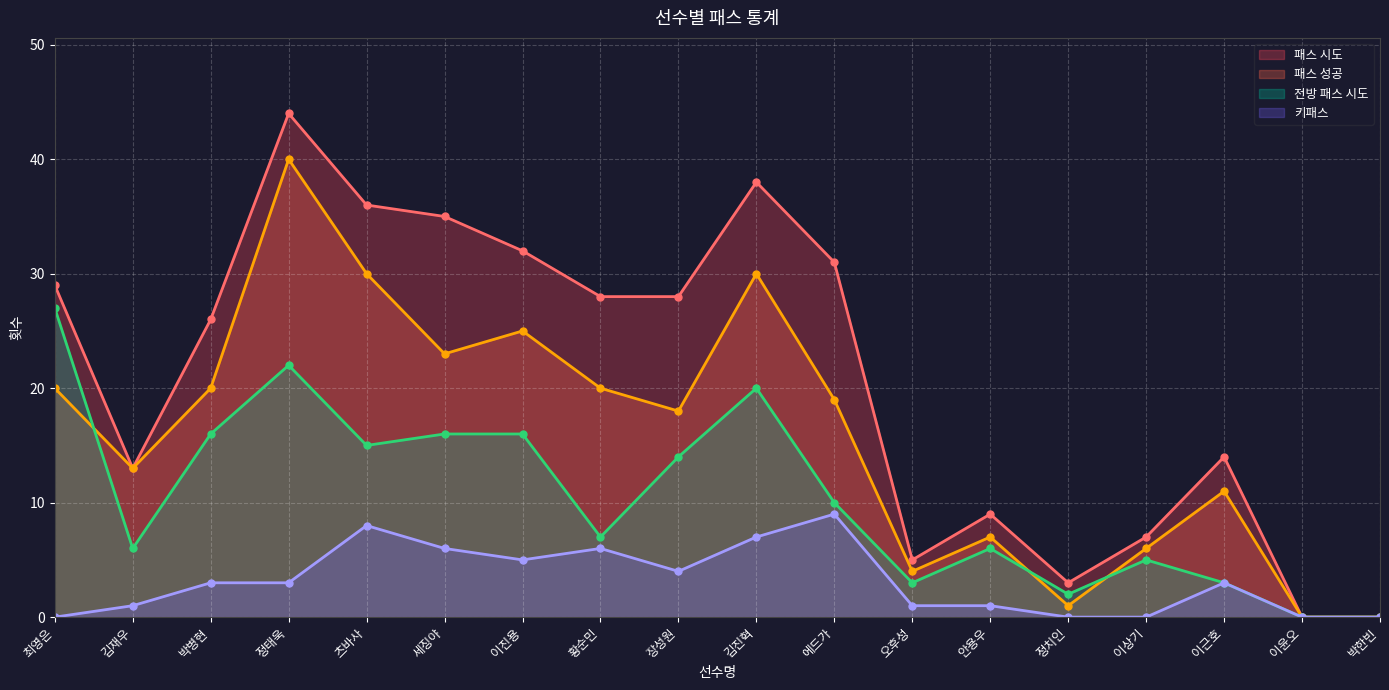

How many interior local valleys does the 패스 시도 series have?

3